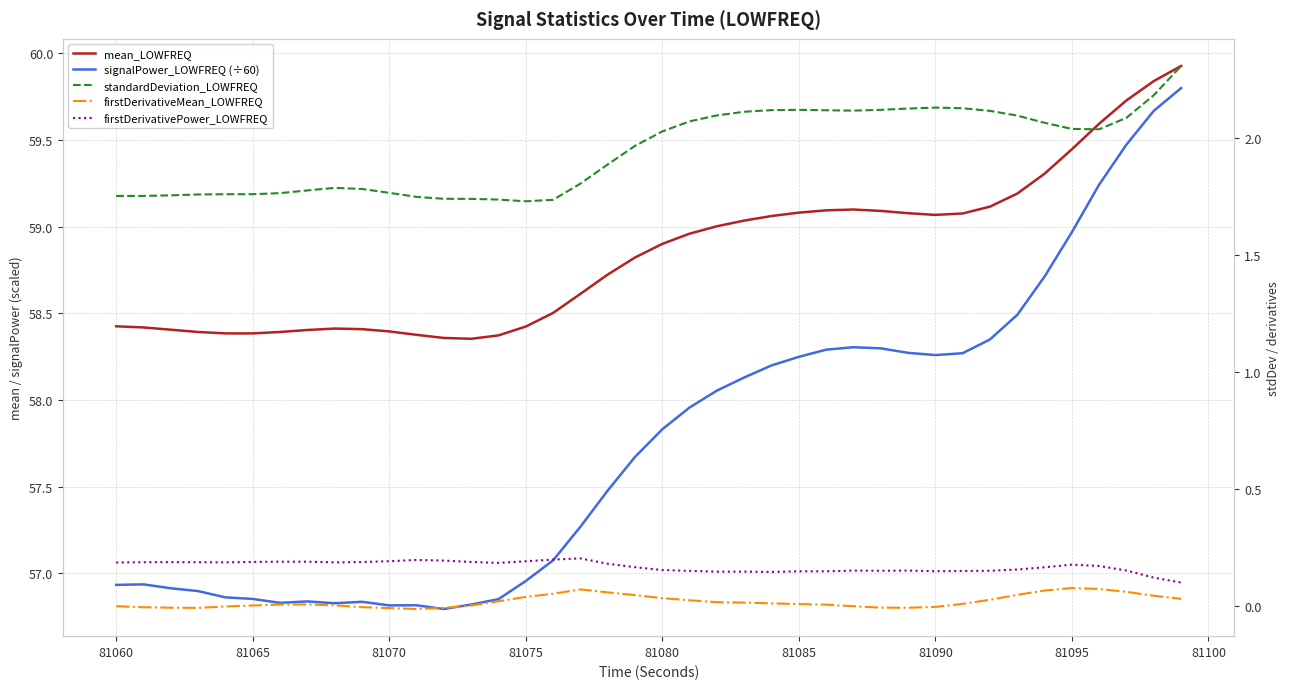

True or false: firstDerivativeMean_LOWFREQ and firstDerivativePower_LOWFREQ intersect in this chart.

False